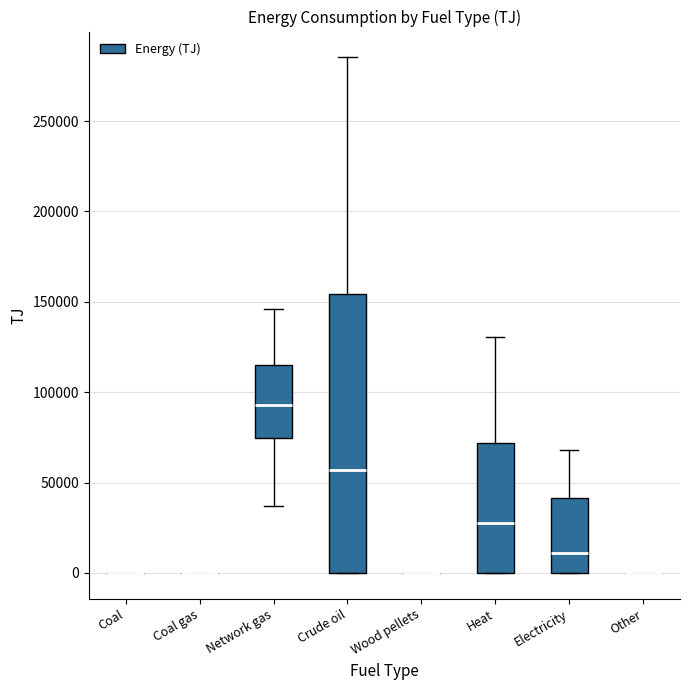

Which box is the tallest, from its lower edge to its upper edge?

Crude oil